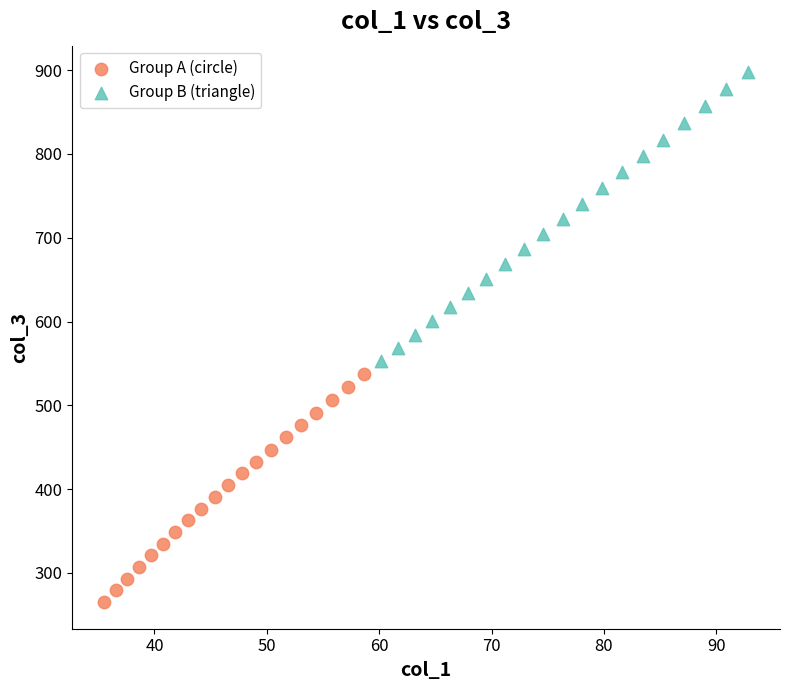

Which series has the widest spread of Y values?

Group B (triangle)